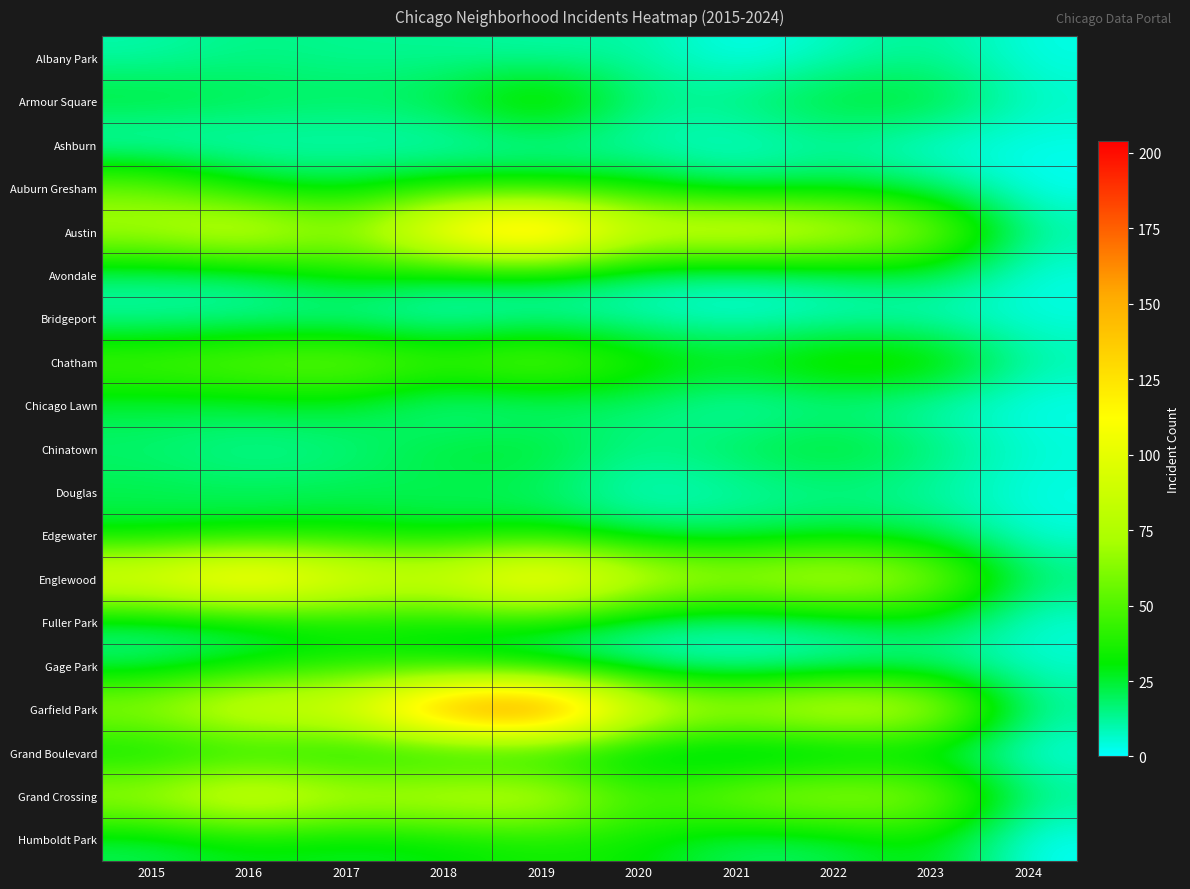

Which series has the widest spread of values?

Garfield Park